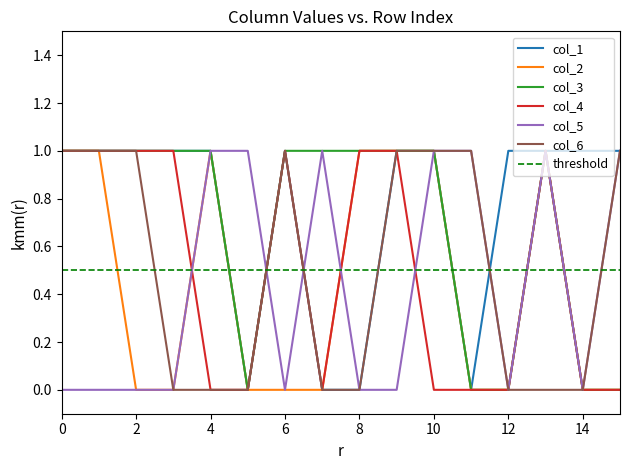

The col_4 series shows 2 at 0. True or false?

False